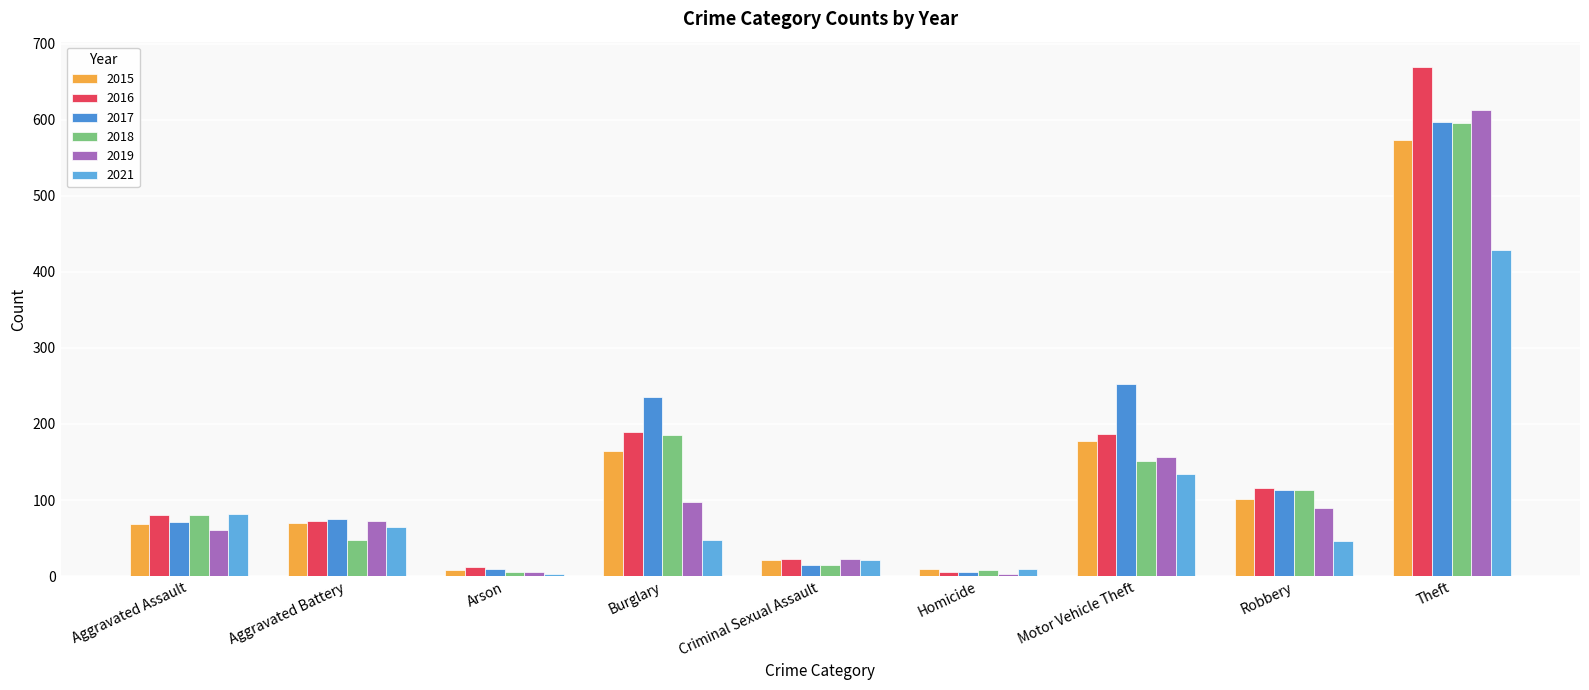

Which series has the largest range (max minus min)?

2016